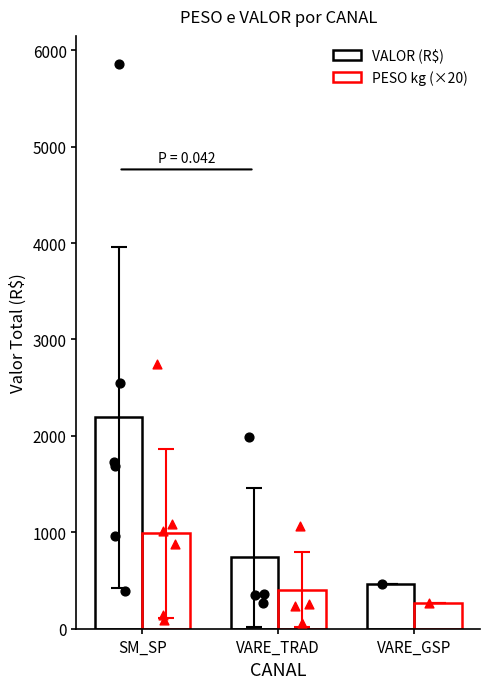

At which category is the sum across all series the highest?

SM_SP